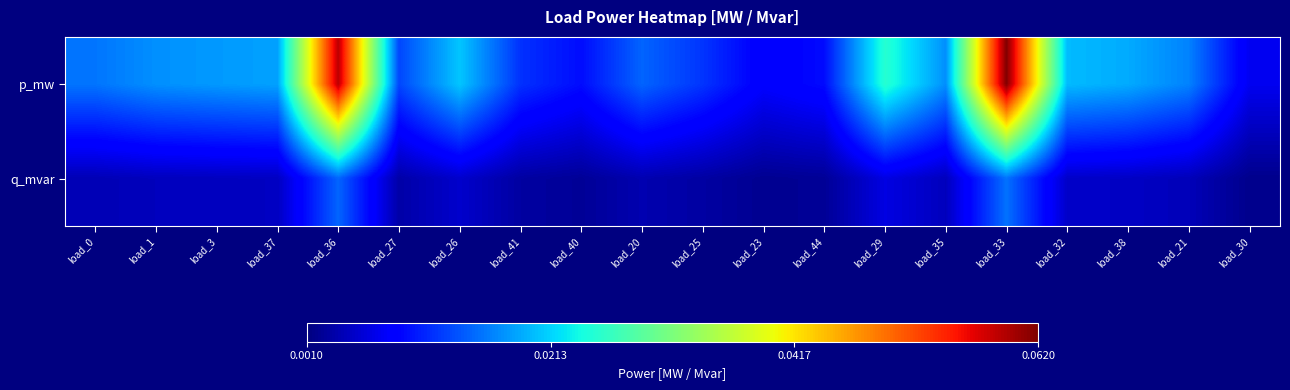

Rank the series at load_35 from highest to lowest value.

p_mw, q_mvar